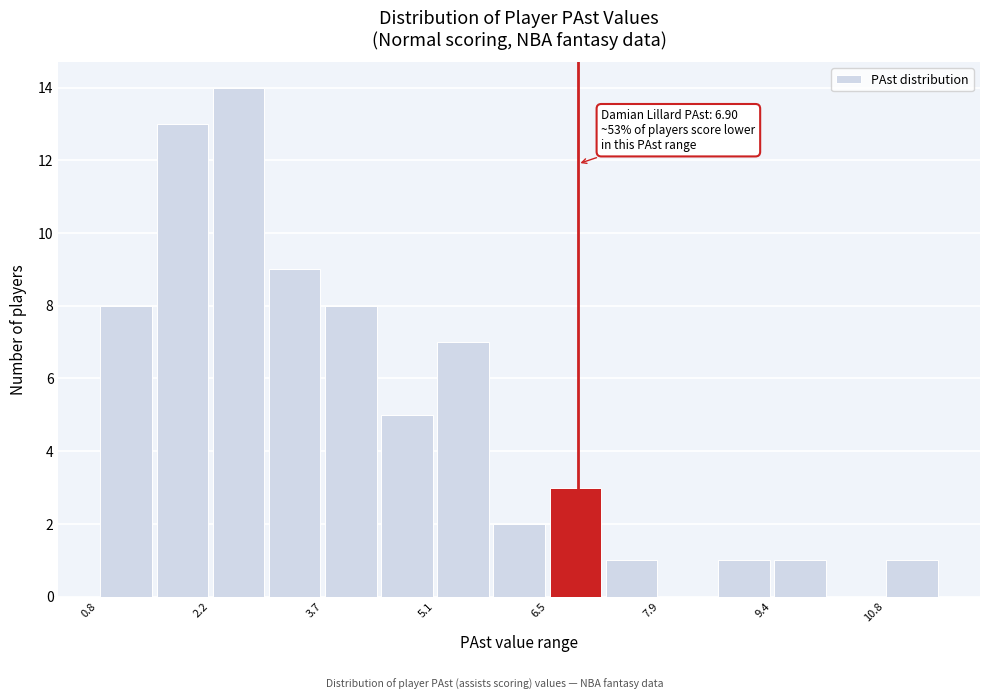

Around what value on the x-axis is the tallest bar? Give the approximate position of its centre, as read against the axis.

2.6